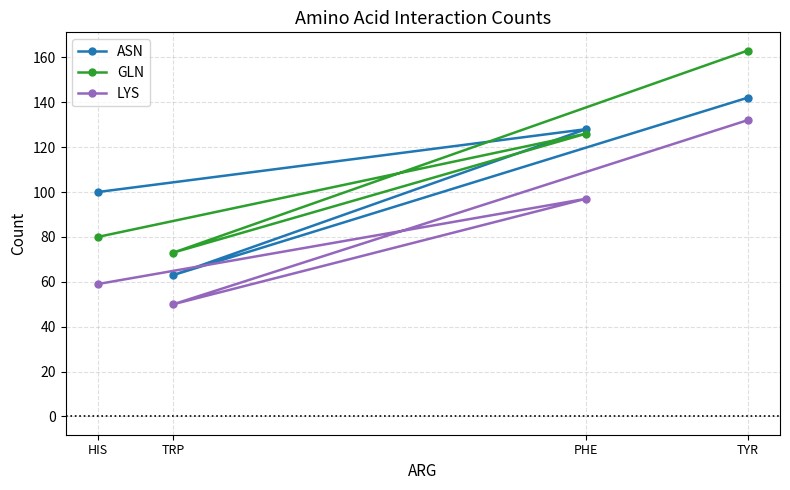

What is the sum of all GLN values?

442